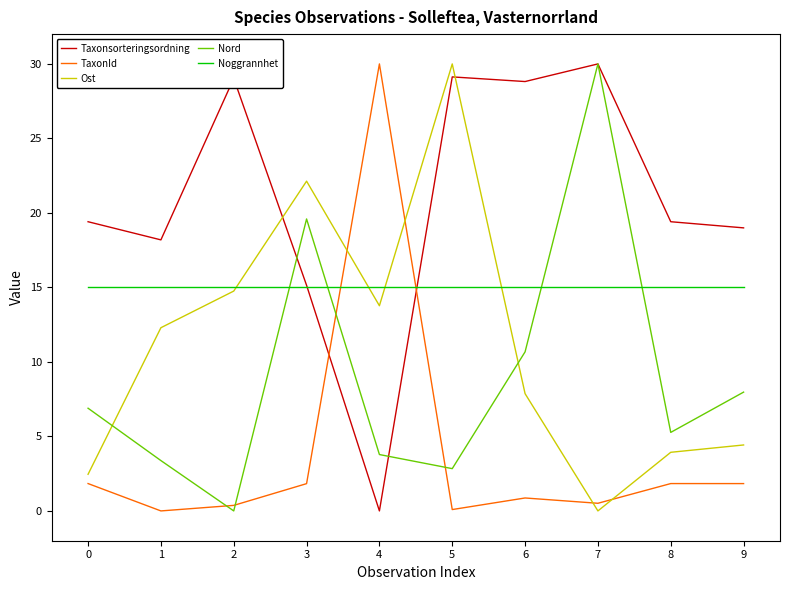

Which series has the largest total across all categories?

Taxonsorteringsordning